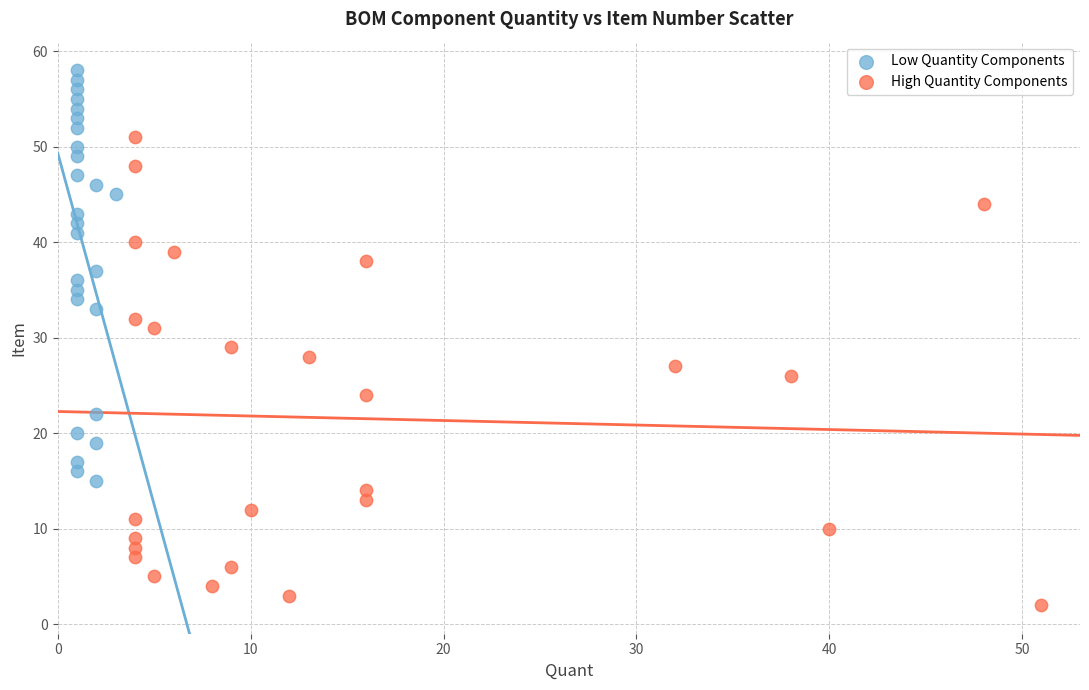

Which series has the largest Y range (max minus min)?

High Quantity Components